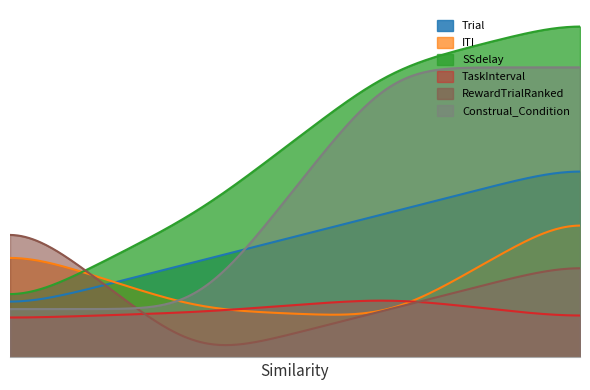

At 2, list the series in order from smallest to largest.

RewardTrialRanked, TaskInterval, ITI, Construal_Condition, Trial, SSdelay